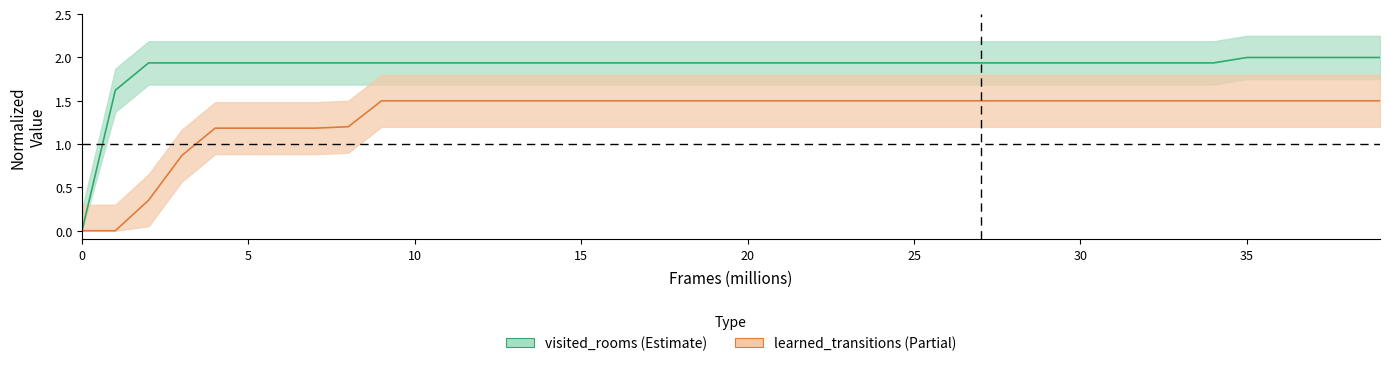

Rank the series at 24 from highest to lowest value.

visited_rooms, learned_transitions